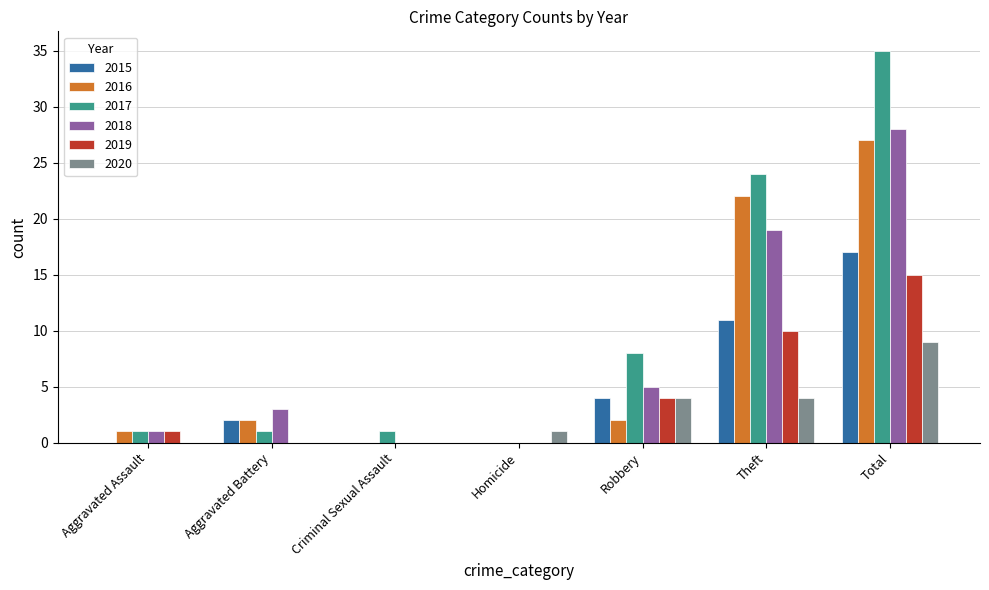

How many groups of bars are there?

7